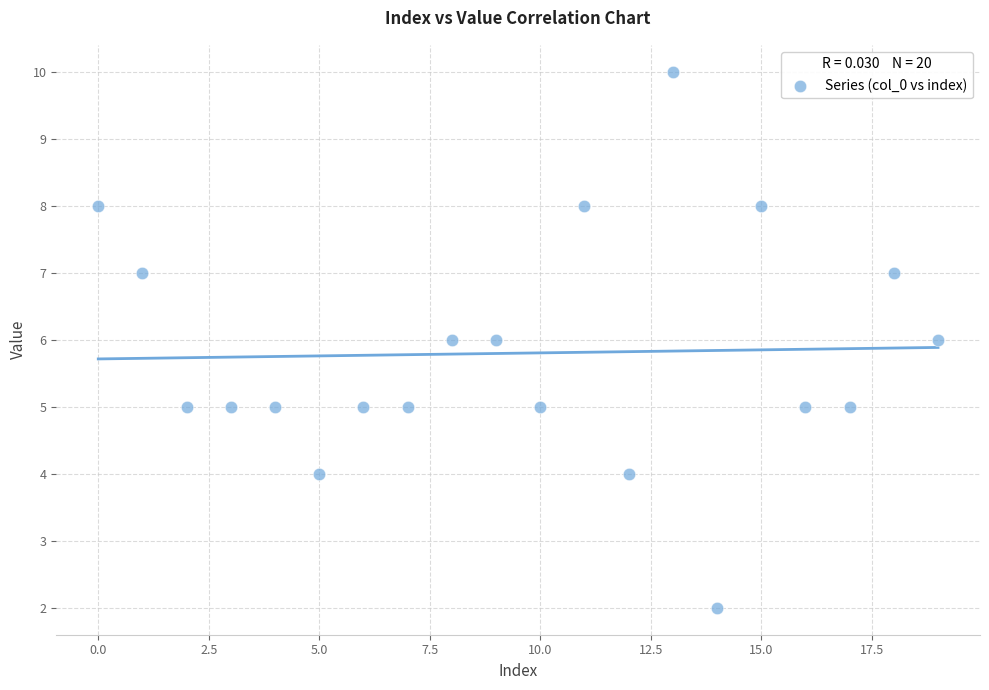

What is the range of Y values (max minus min)?

8